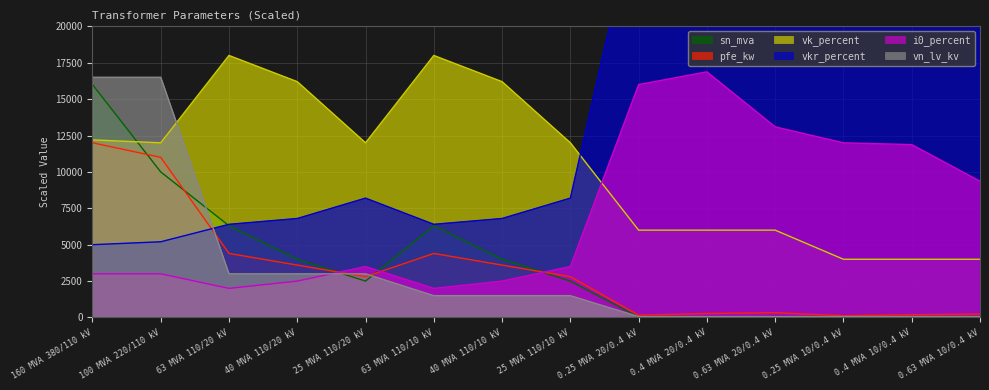

What is the sum of all pfe_kw values?

45906.0